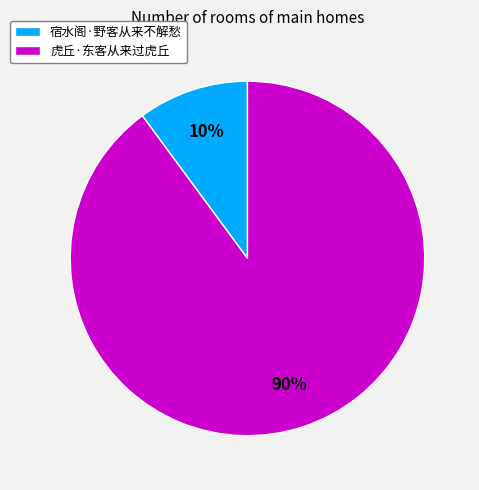

Which category has the biggest portion of the pie?

虎丘·东客从来过虎丘